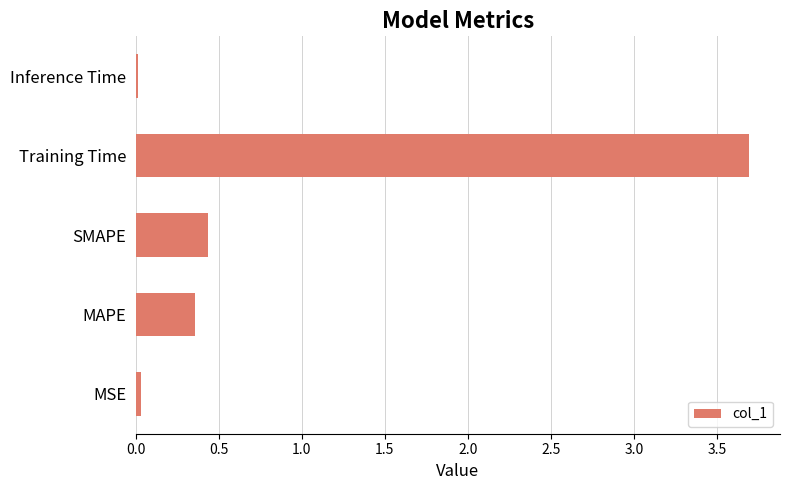

What is the difference between the maximum and minimum values?

3.7